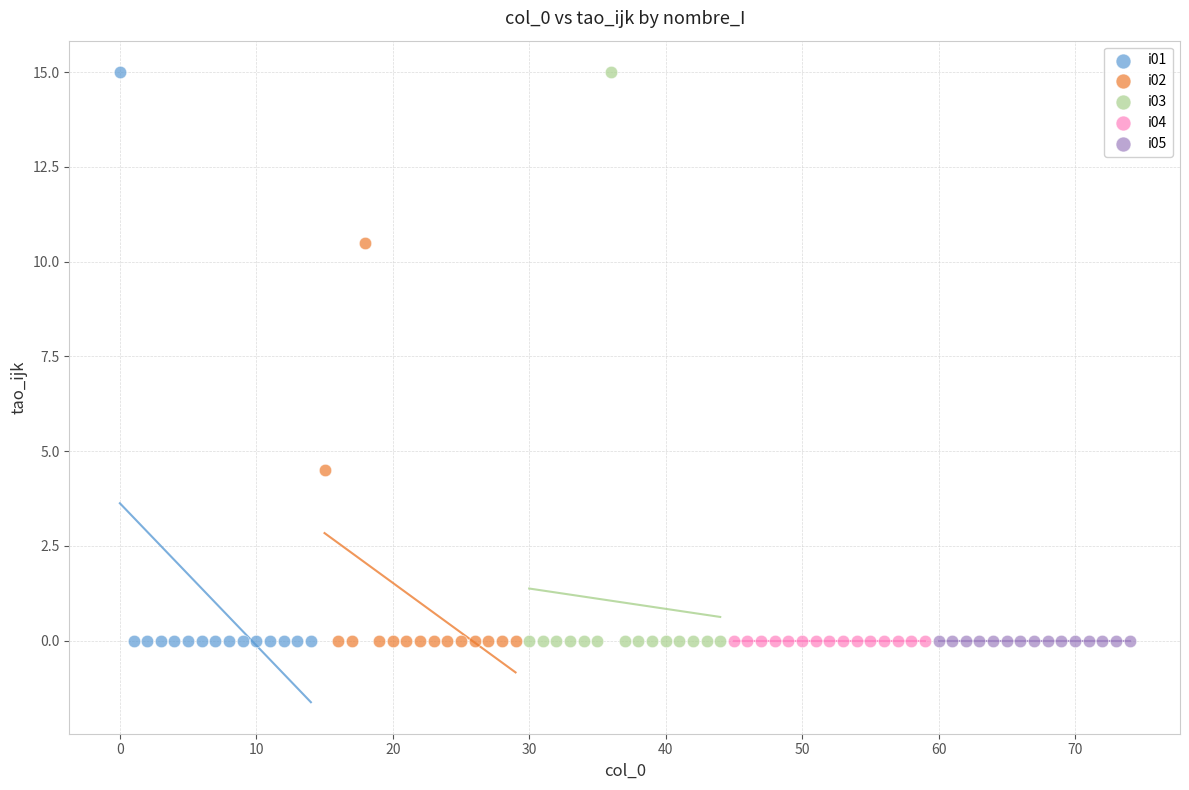

What are all the series names shown in the legend?

i01, i02, i03, i04, i05